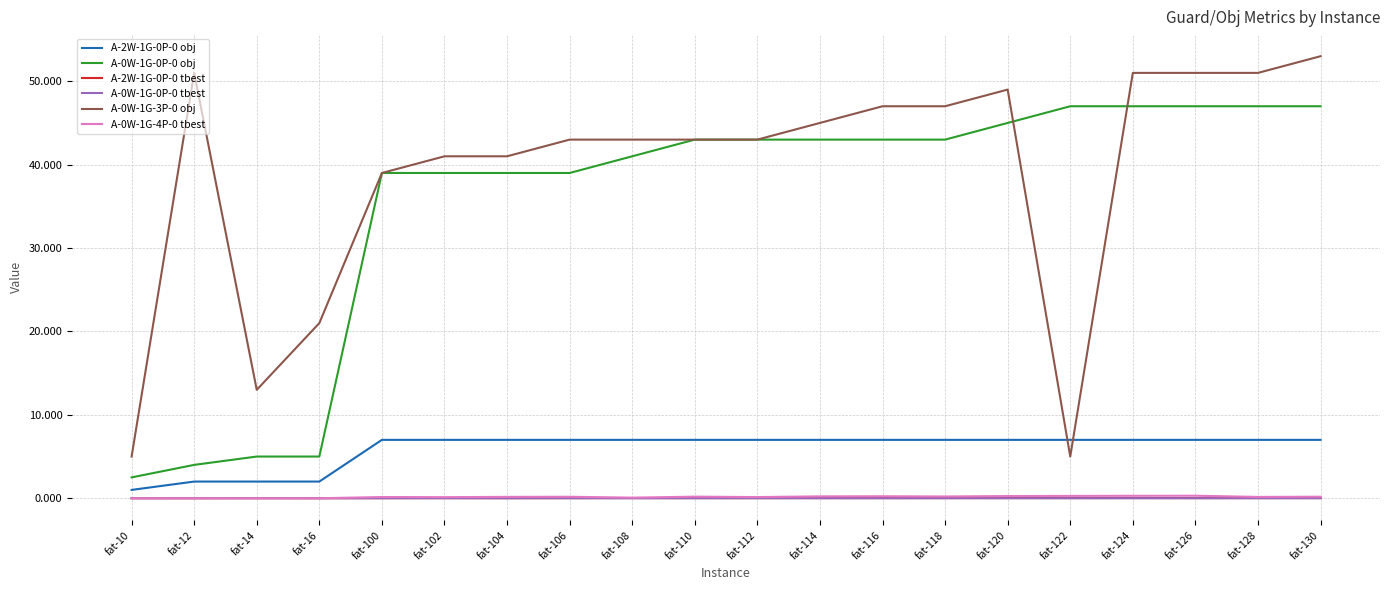

The A-2W-1G-0P-0 obj series shows 2.0 at fat-12. True or false?

True